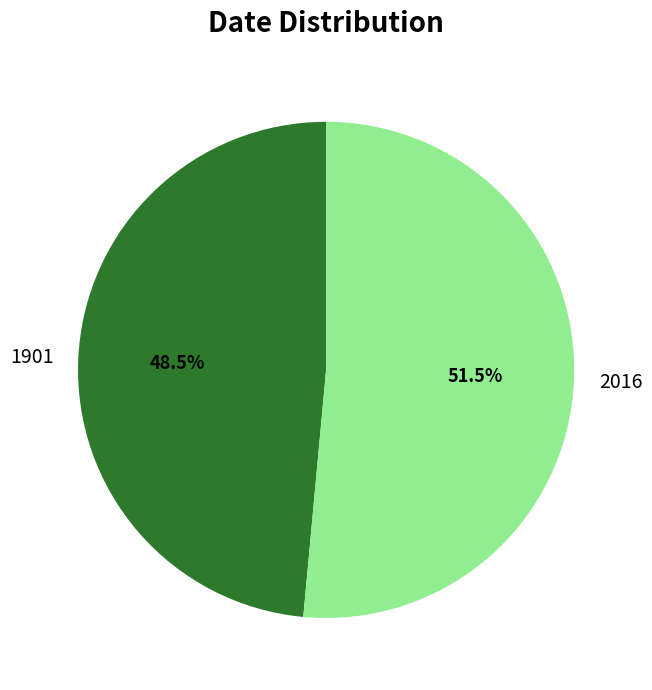

Count the number of slices in the pie.

2